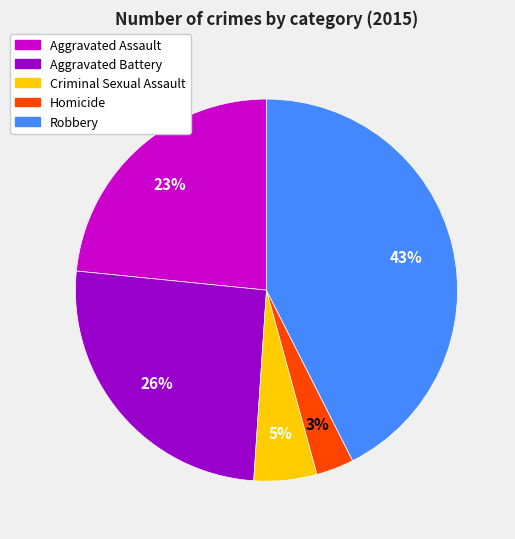

What is the ratio of the value at Homicide to the value at Criminal Sexual Assault?

0.6